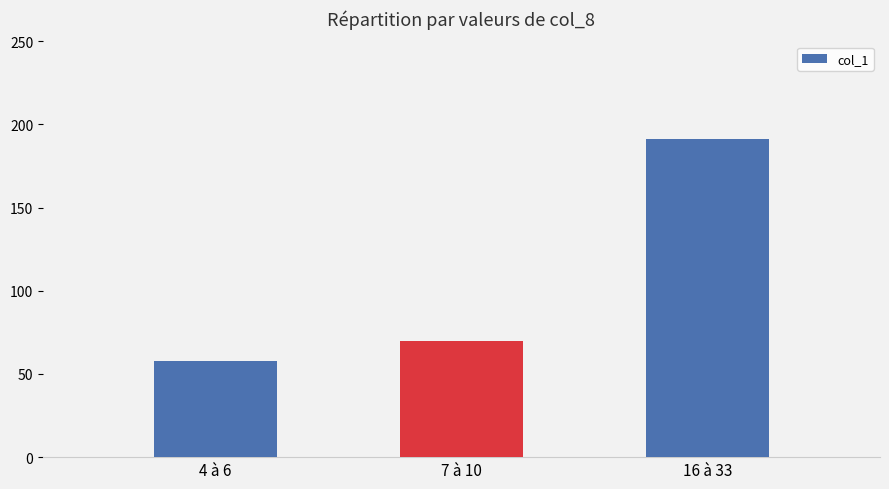

List the labels in order of value, largest first.

16 à 33, 7 à 10, 4 à 6